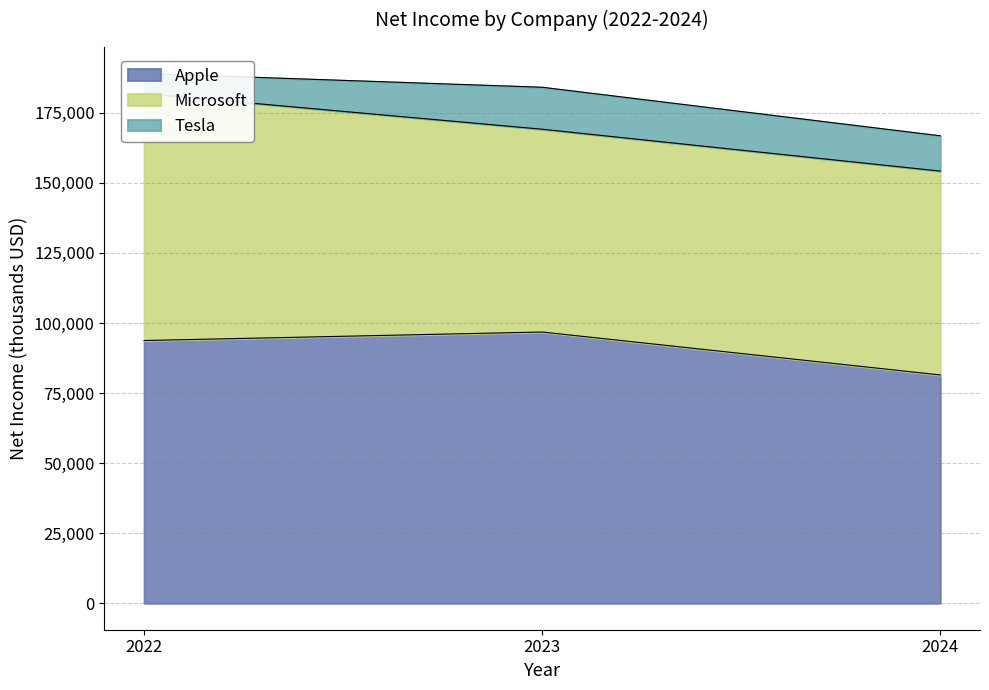

What value does the Tesla series have at 2024, to the nearest 100?

12600